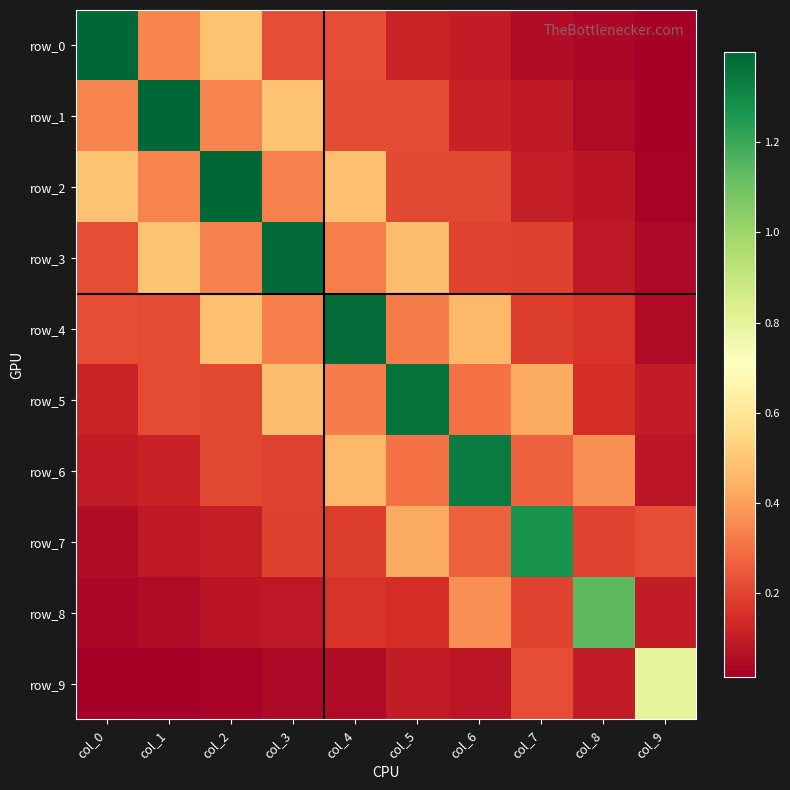

At col_4, list the series in order from largest to smallest.

row_4, row_2, row_6, row_3, row_5, row_0, row_1, row_7, row_8, row_9